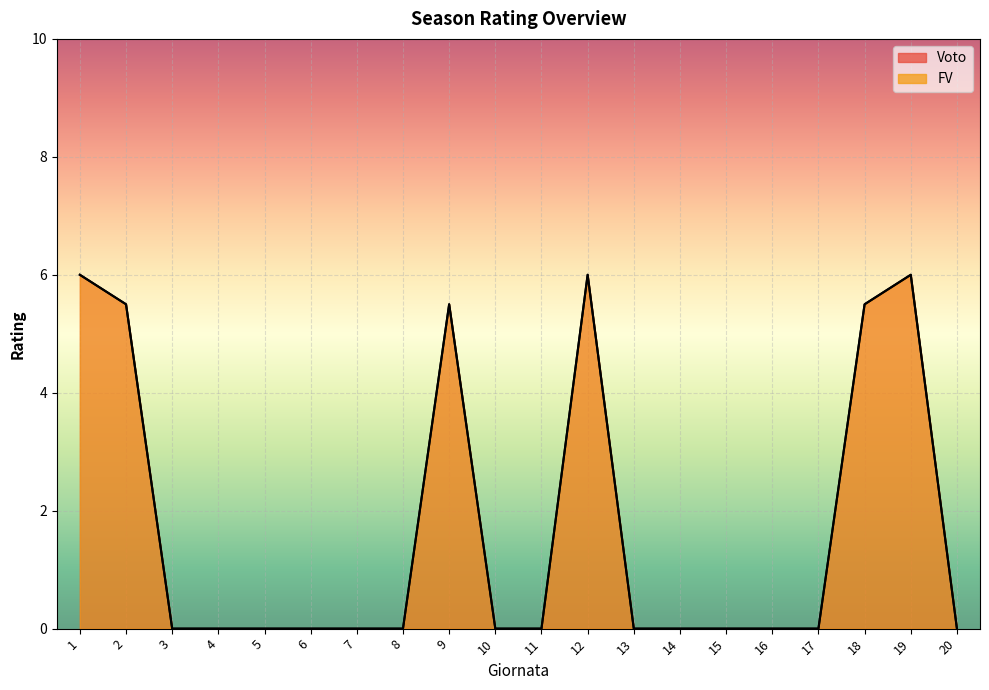

At which category is the sum across all series the highest?

1